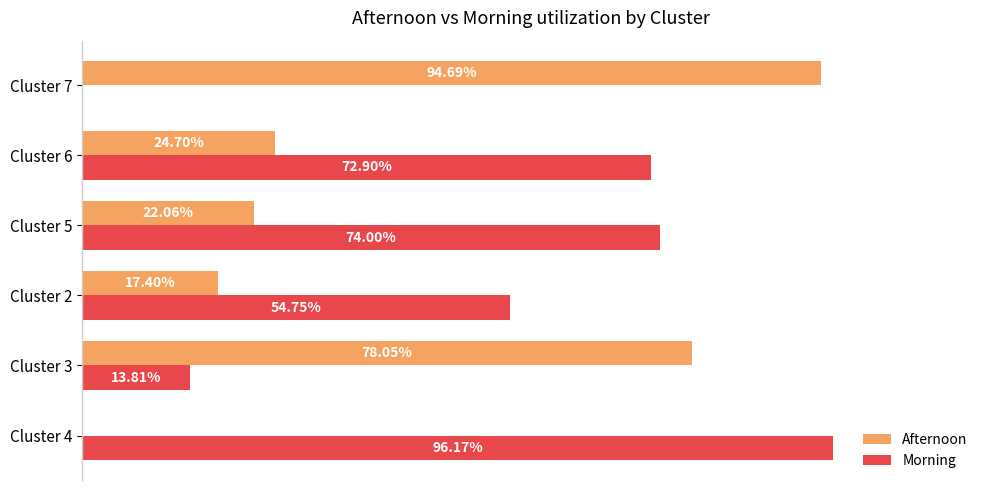

Is the value of Morning at Cluster 6 greater than the value of Afternoon at Cluster 2?

Yes